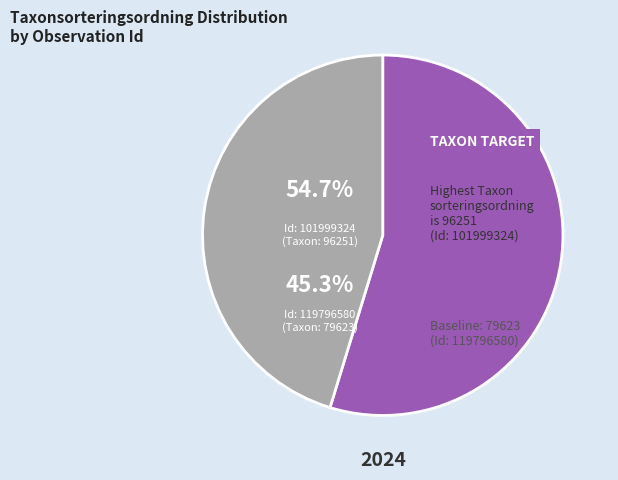

To the nearest percent, what is the combined percentage of 119796580 and 101999324?

100%